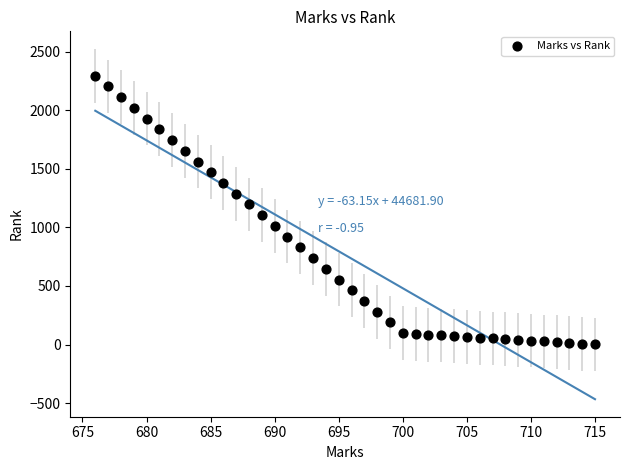

What is the range of X values (max minus min)?

39